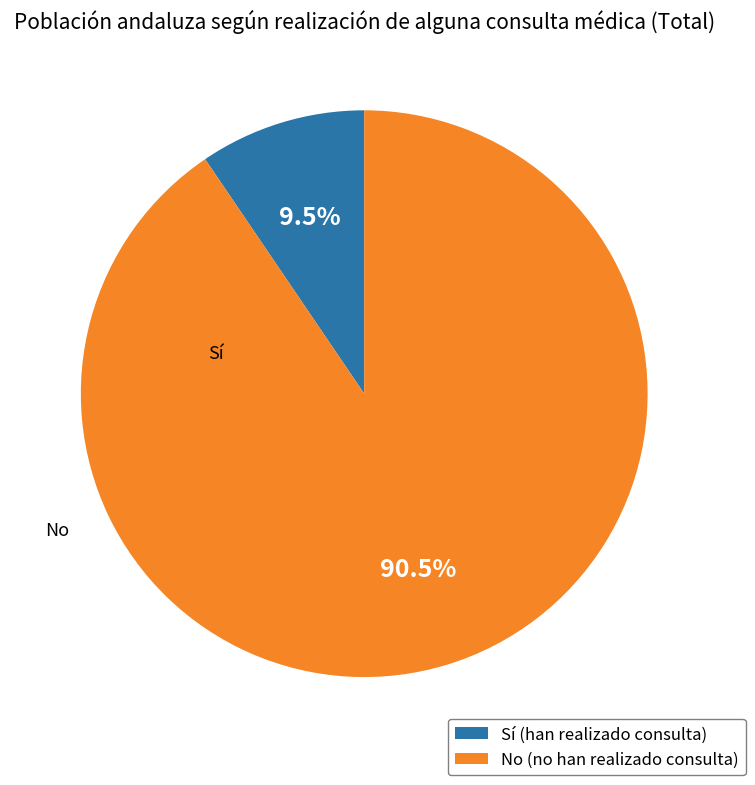

Which category has the biggest portion of the pie?

No (no han realizado consulta)